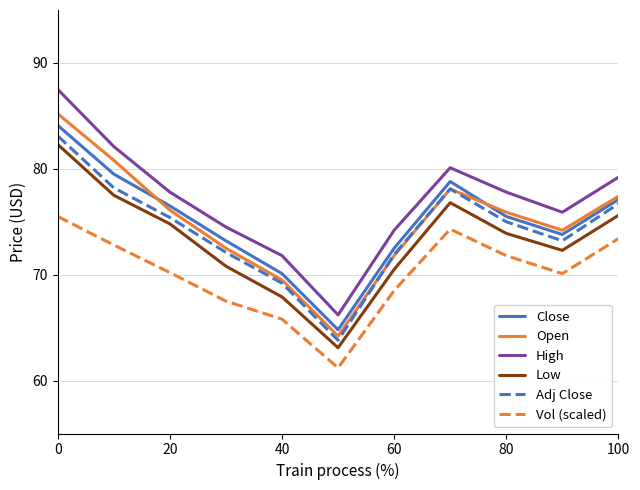

What is the greatest value displayed?

87.5